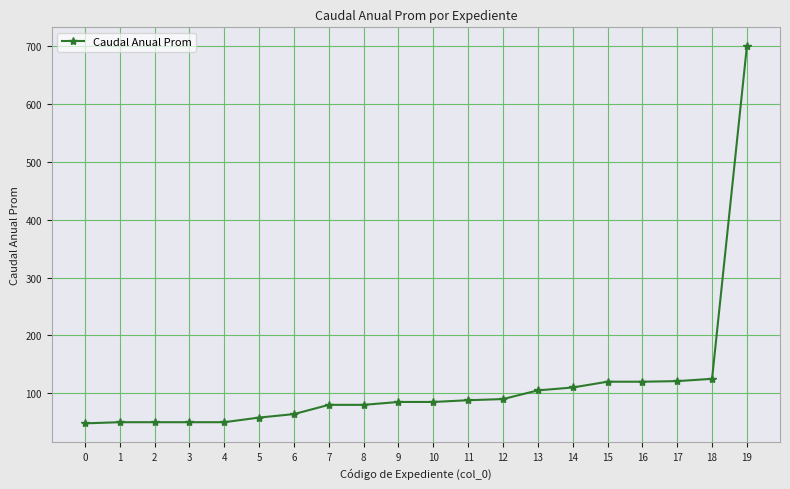

Which label corresponds to the largest value in the chart?

19